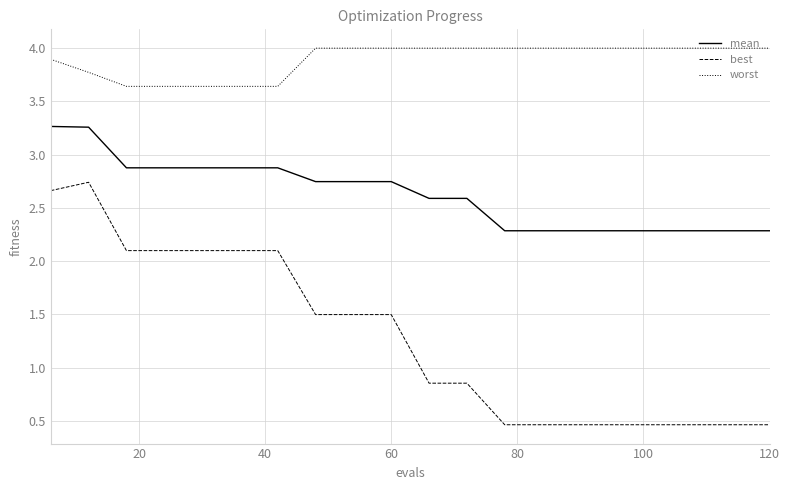

Rank the series by their maximum value, from highest to lowest.

worst, mean, best